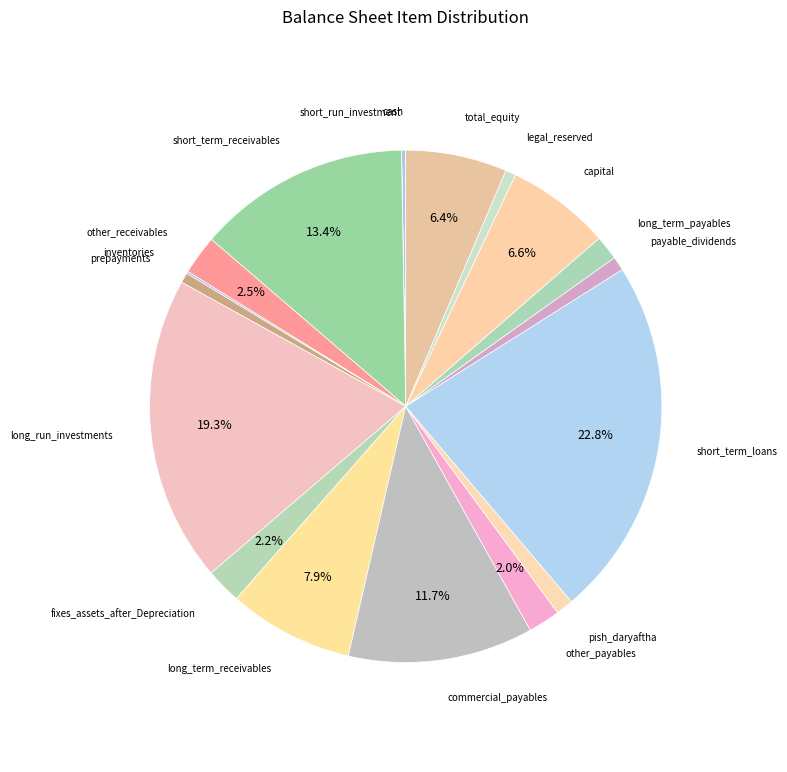

Does total_equity represent more than half of the total?

No